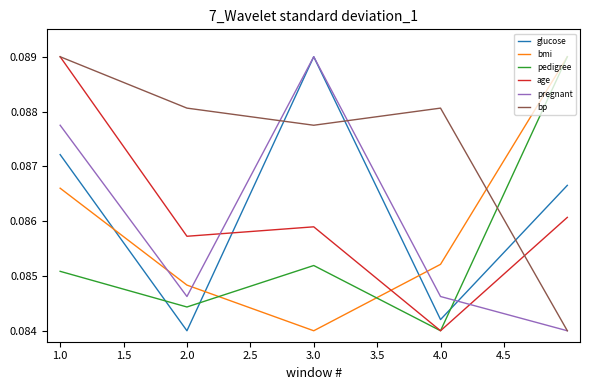

Which series ends up on top after the final intersection of pregnant and bmi?

bmi